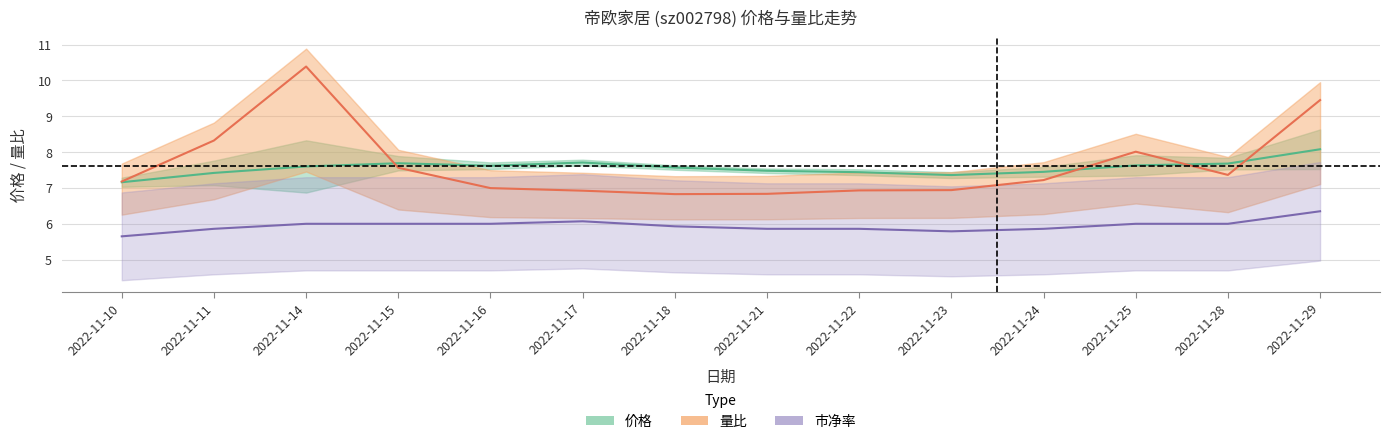

How many interior local peaks does the 量比 series have?

2